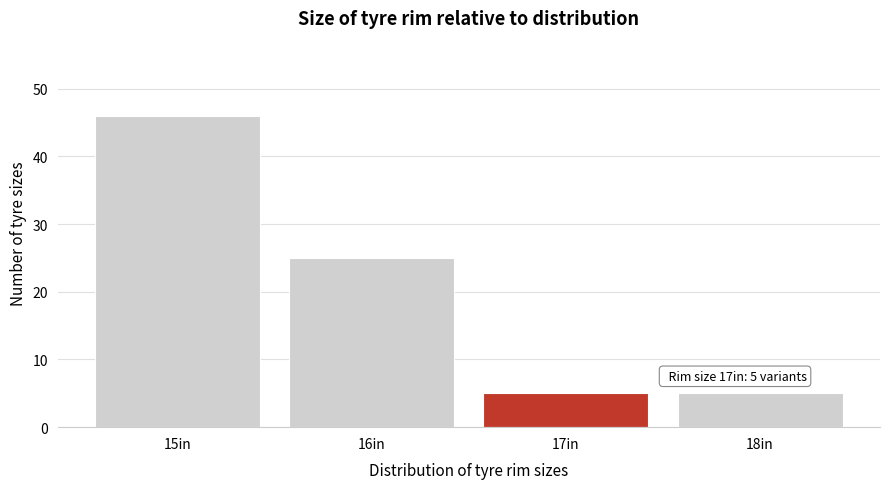

Reading left to right, list all the values displayed in this chart.

46	25	5	5